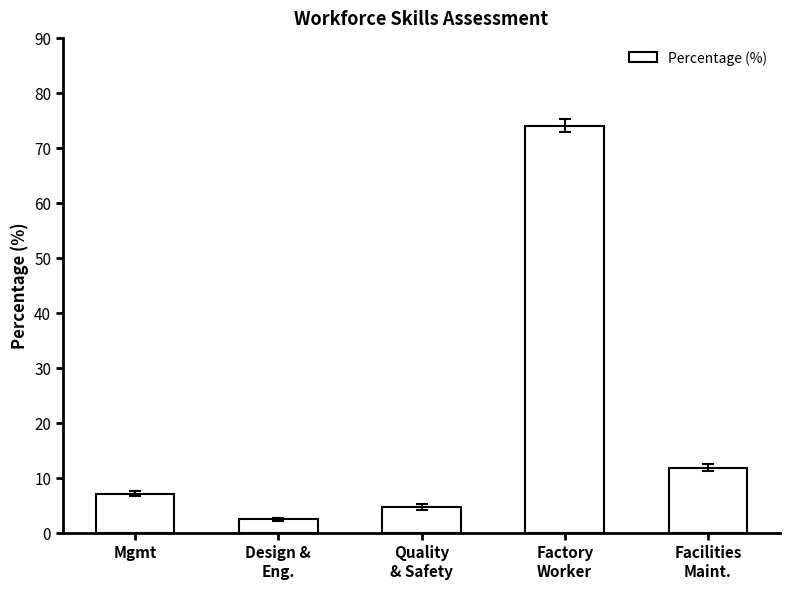

List the labels in order of value, smallest first.

Design &
Eng., Quality
& Safety, Mgmt, Facilities
Maint., Factory
Worker